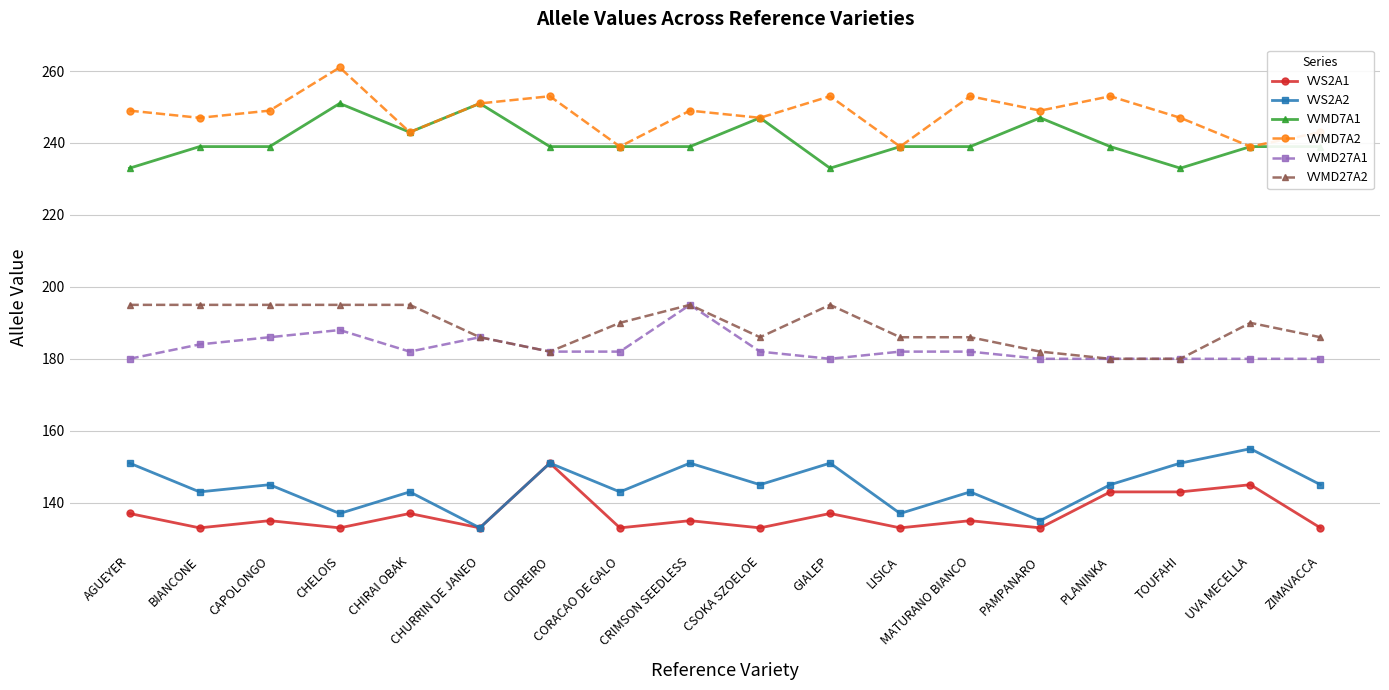

Does the chart have visible grid lines?

Yes